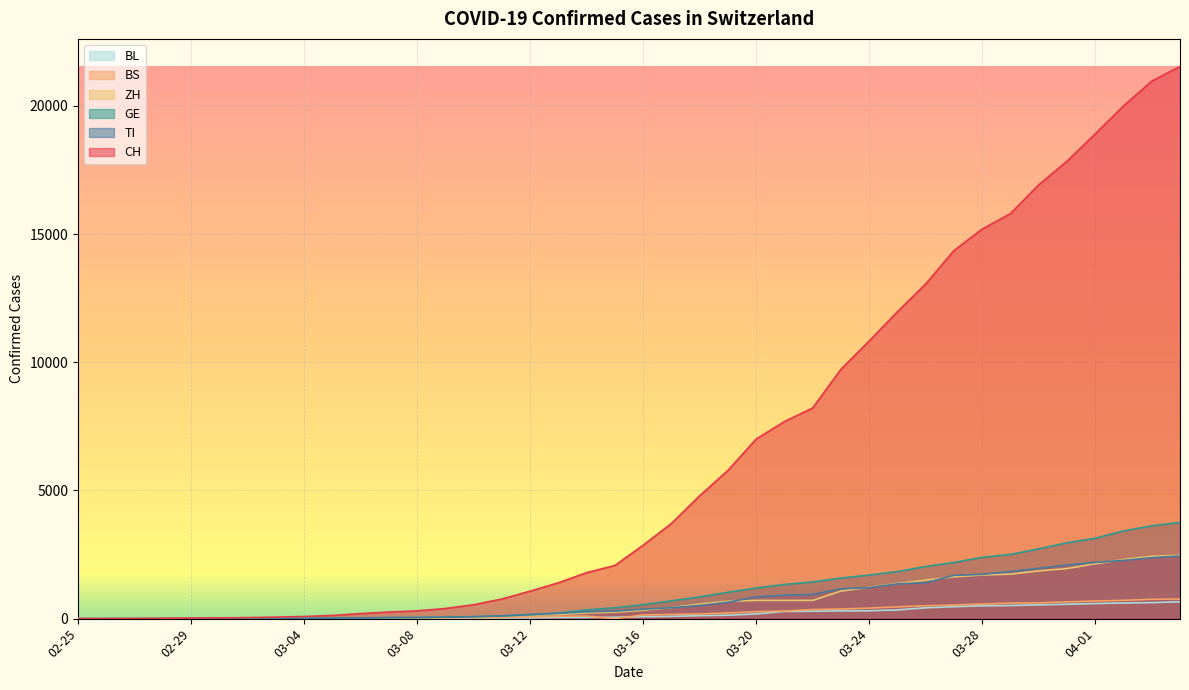

At 2020-03-03, list the series in order from largest to smallest.

CH, GE, ZH, TI, BS, BL